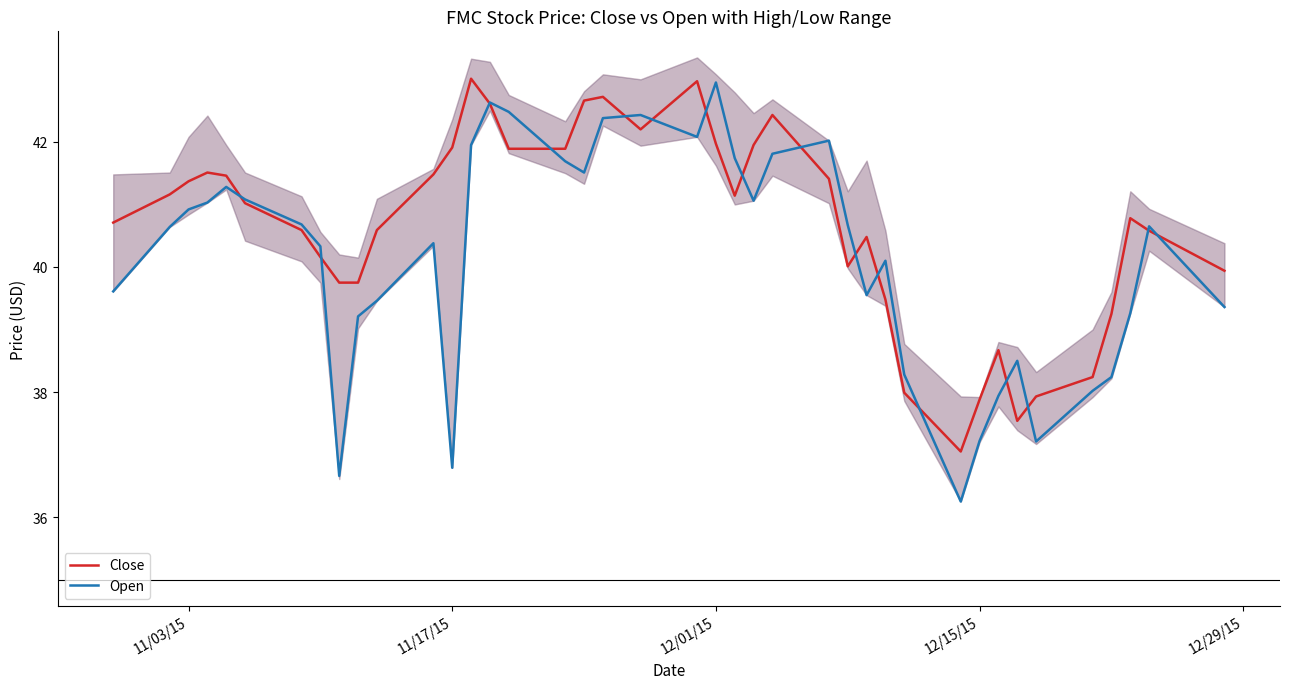

True or false: Open has a value of 40.9 at 11/03/15.

True